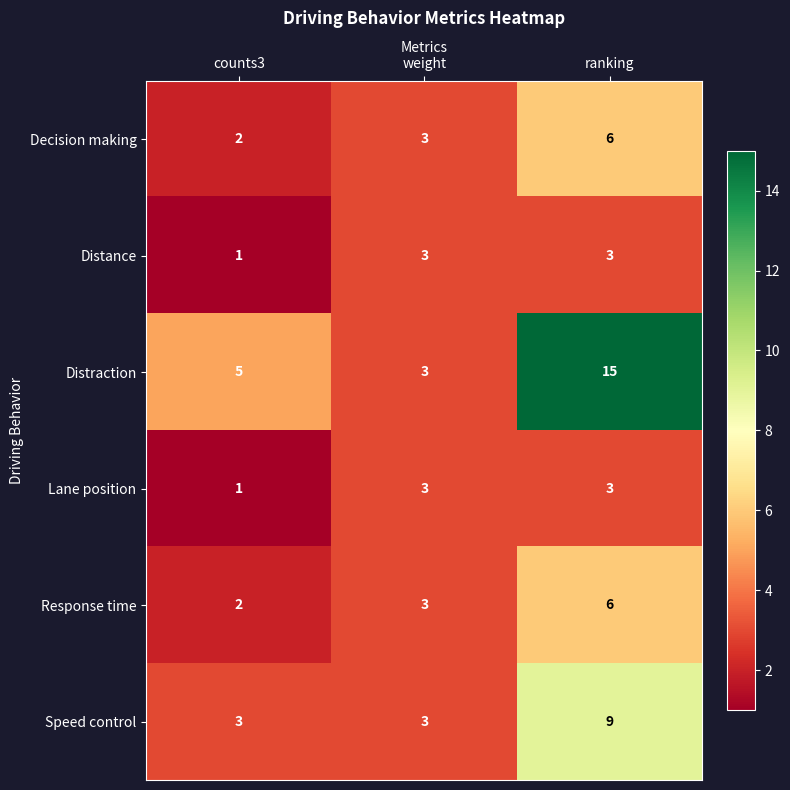

What is the total value across all series at counts3?

14